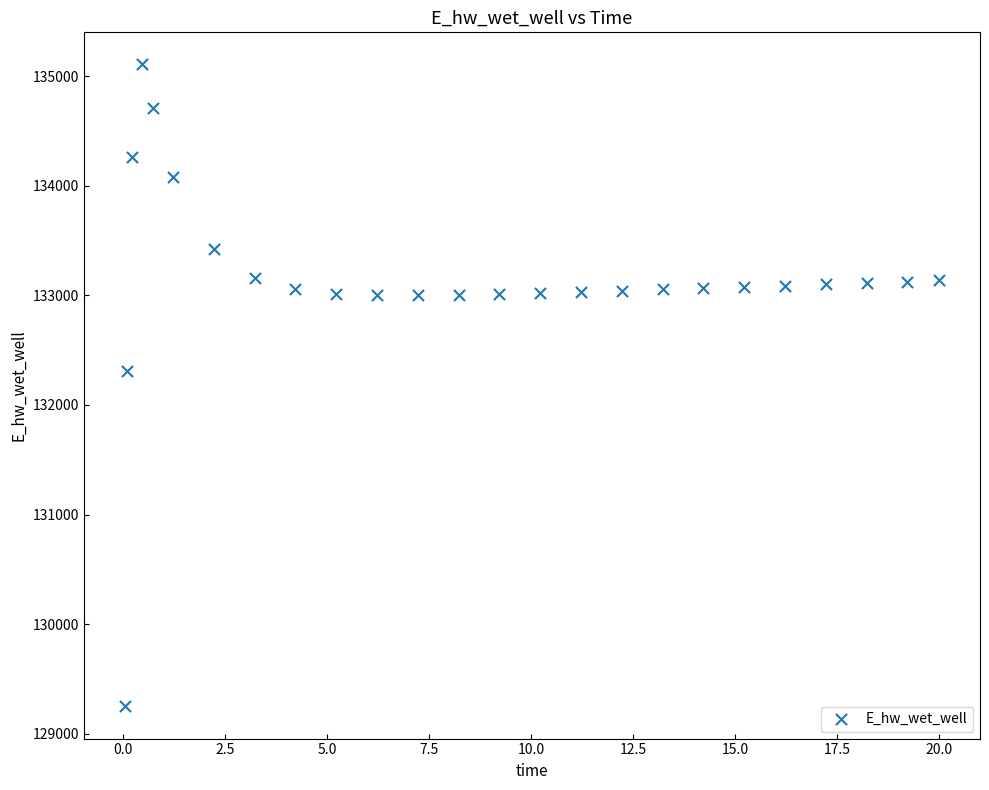

What is the range of Y values (max minus min)?

5858.1